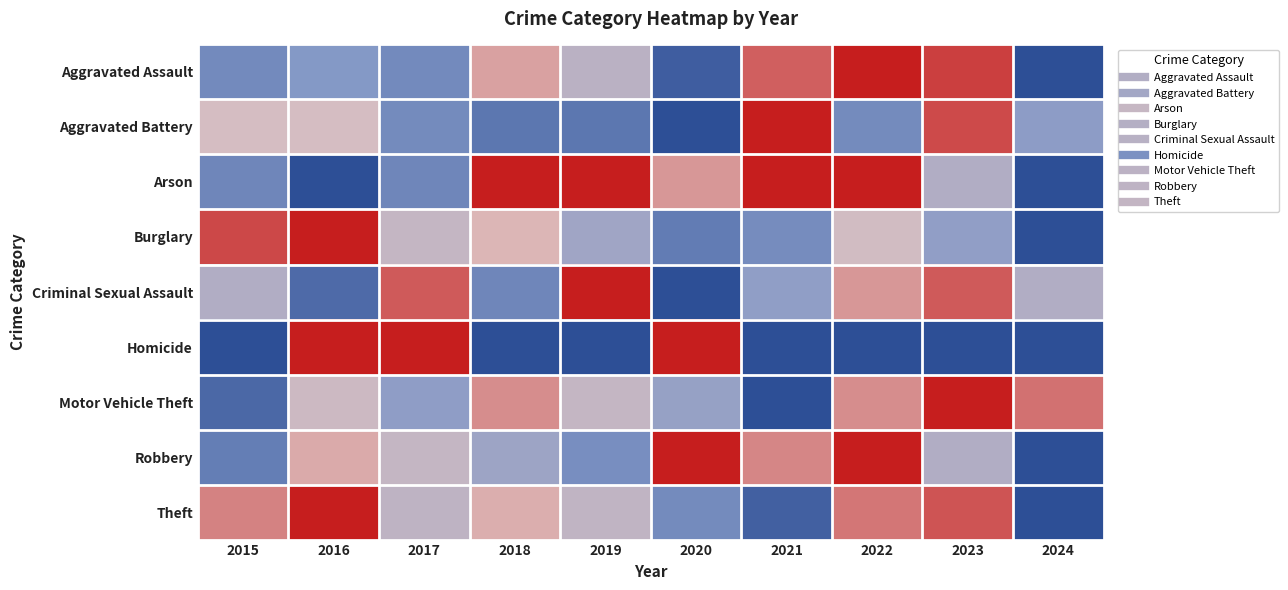

Reading left to right, what are all the values shown in this chart?

Aggravated Assault: 2015=0.3	2016=0.3	2017=0.3	2018=0.7	2019=0.5	2020=0.1	2021=0.9	2022=1.0	2023=0.9	2024=0.0
Aggravated Battery: 2015=0.6	2016=0.6	2017=0.3	2018=0.2	2019=0.2	2020=0.0	2021=1.0	2022=0.3	2023=0.9	2024=0.4
Arson: 2015=0.2	2016=0.0	2017=0.2	2018=1.0	2019=1.0	2020=0.8	2021=1.0	2022=1.0	2023=0.5	2024=0.0
Burglary: 2015=0.9	2016=1.0	2017=0.6	2018=0.7	2019=0.4	2020=0.2	2021=0.3	2022=0.6	2023=0.4	2024=0.0
Criminal Sexual Assault: 2015=0.5	2016=0.1	2017=0.9	2018=0.2	2019=1.0	2020=0.0	2021=0.4	2022=0.8	2023=0.9	2024=0.5
Homicide: 2015=0.0	2016=1.0	2017=1.0	2018=0.0	2019=0.0	2020=1.0	2021=0.0	2022=0.0	2023=0.0	2024=0.0
Motor Vehicle Theft: 2015=0.1	2016=0.6	2017=0.4	2018=0.8	2019=0.6	2020=0.4	2021=0.0	2022=0.8	2023=1.0	2024=0.8
Robbery: 2015=0.2	2016=0.7	2017=0.6	2018=0.4	2019=0.3	2020=1.0	2021=0.8	2022=1.0	2023=0.5	2024=0.0
Theft: 2015=0.8	2016=1.0	2017=0.5	2018=0.7	2019=0.6	2020=0.3	2021=0.1	2022=0.8	2023=0.9	2024=0.0